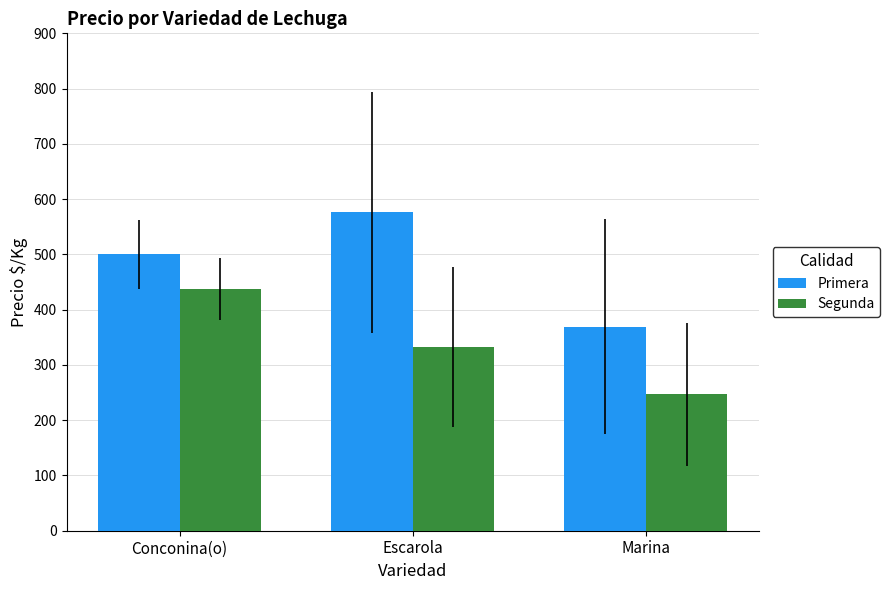

Is the value of Segunda at Escarola greater than the value of Primera at Conconina(o)?

No